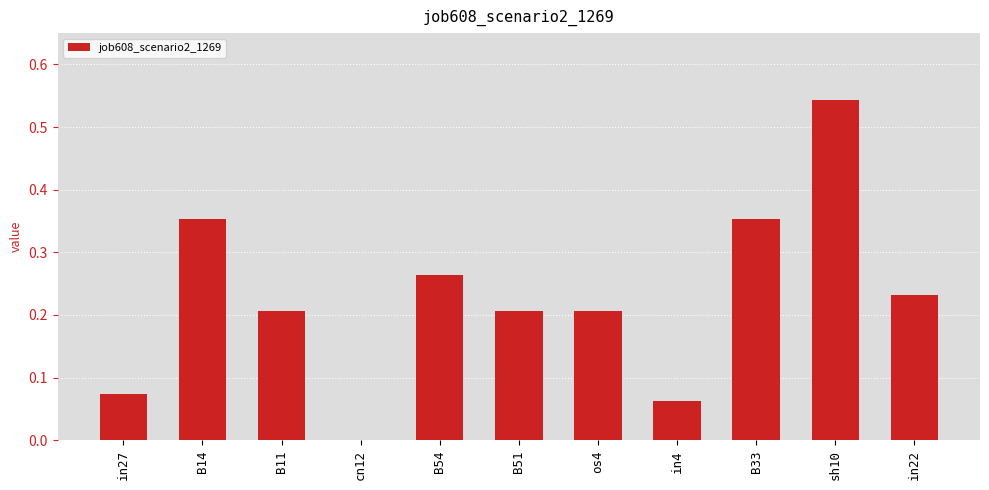

What is the change in value from B14 to B51?

-0.1